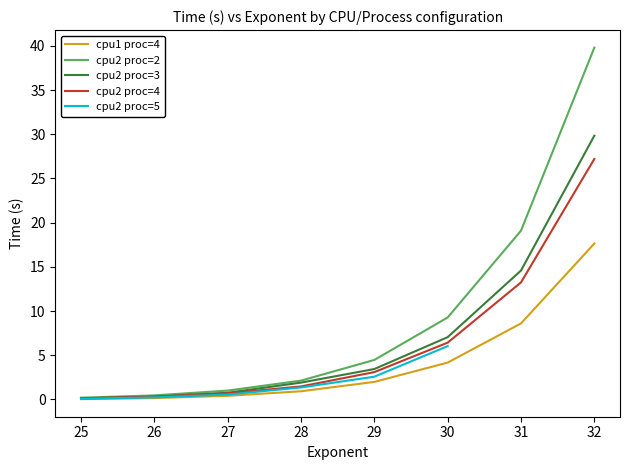

What is the total value across all series at 32?

114.5